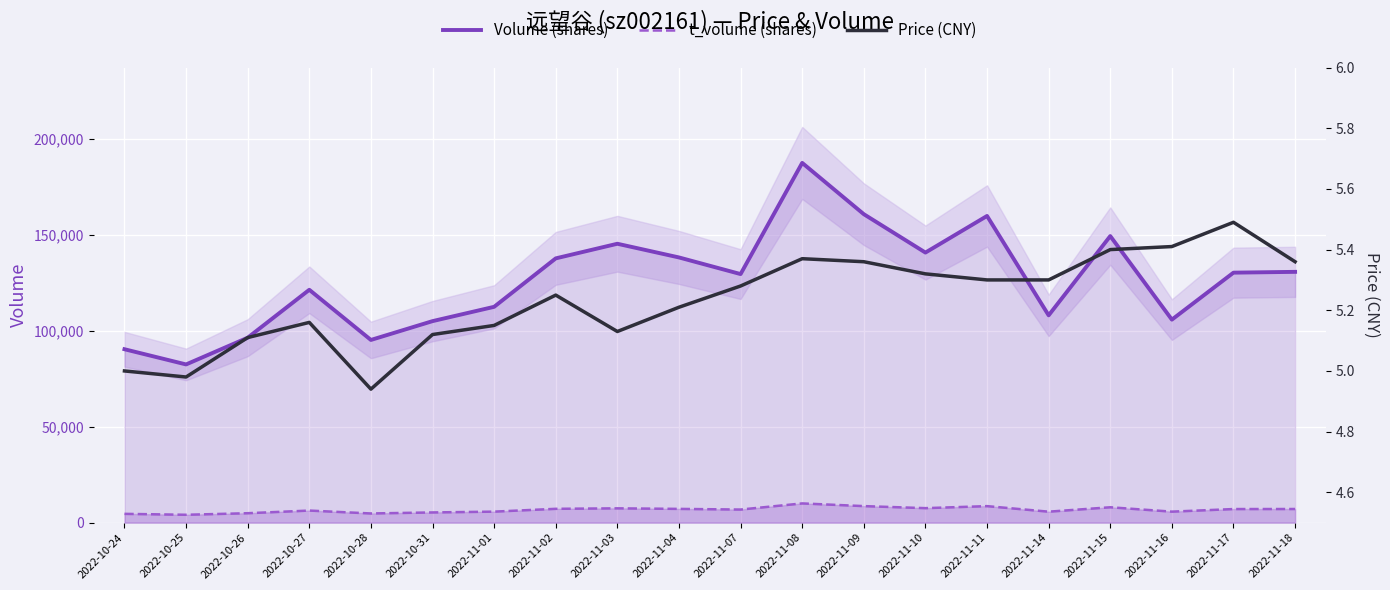

What are all the series names shown in the legend?

Volume (shares), t_volume (shares), Price (CNY)